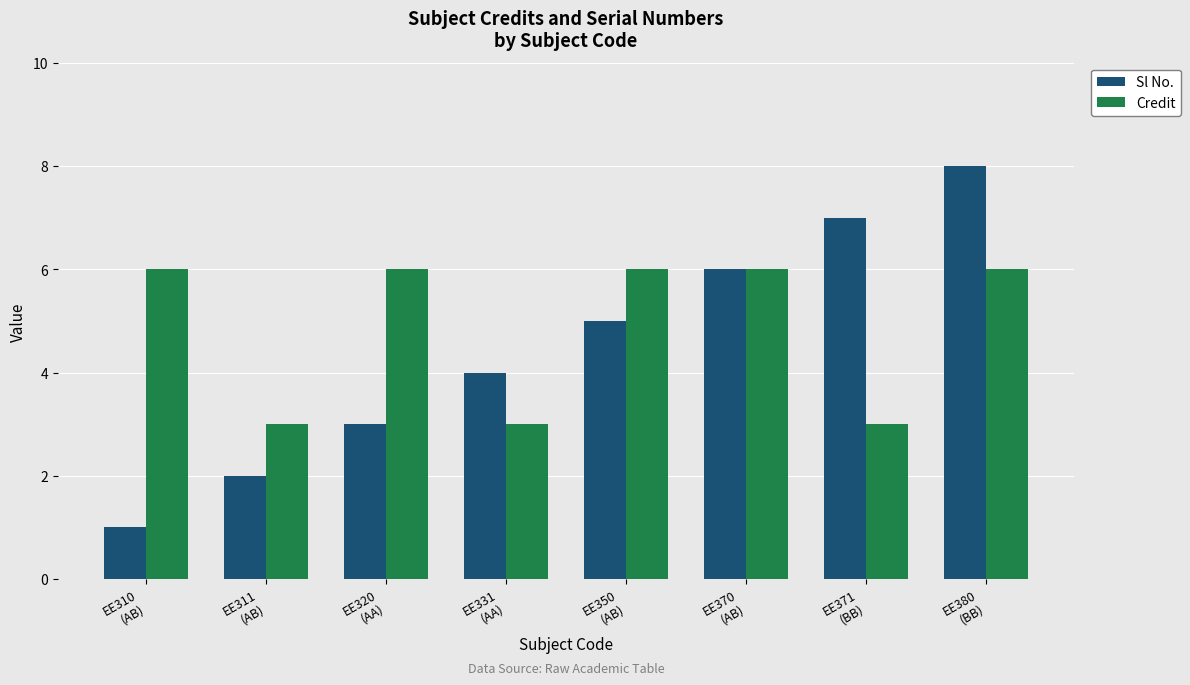

What is the sum of all Sl No. values?

36